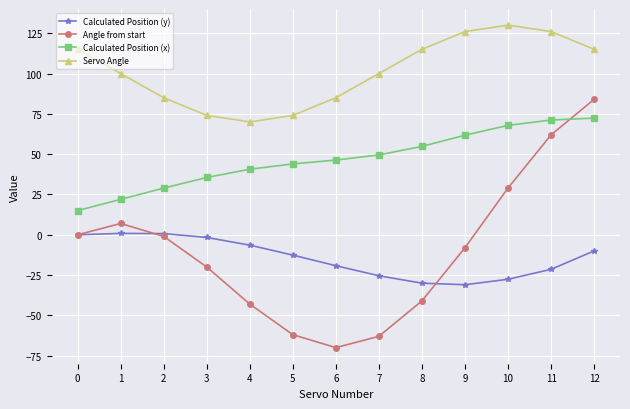

What is the difference between the highest and lowest values at 2?

86.0